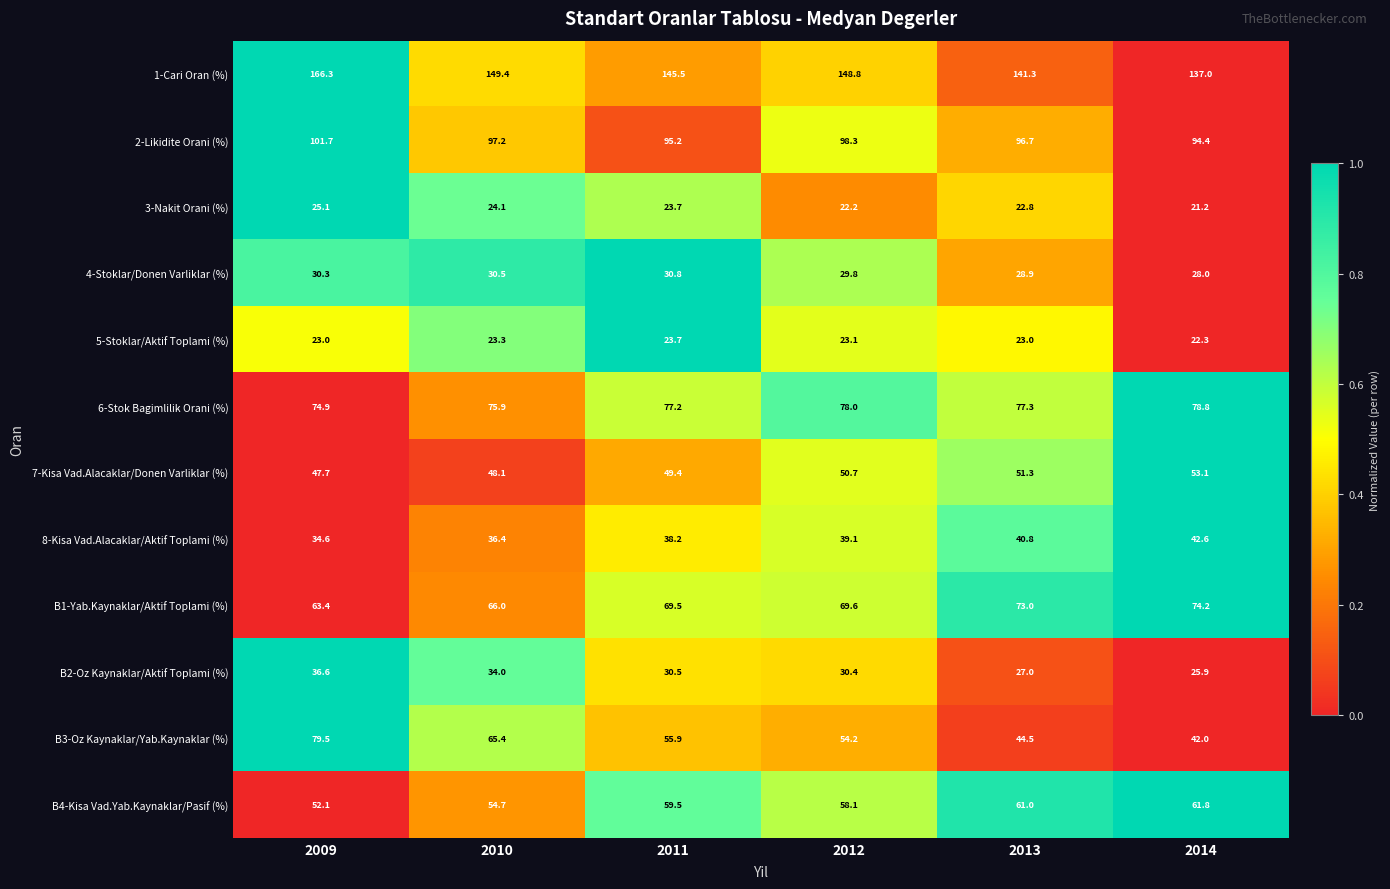

At which category is the sum across all series the highest?

2009